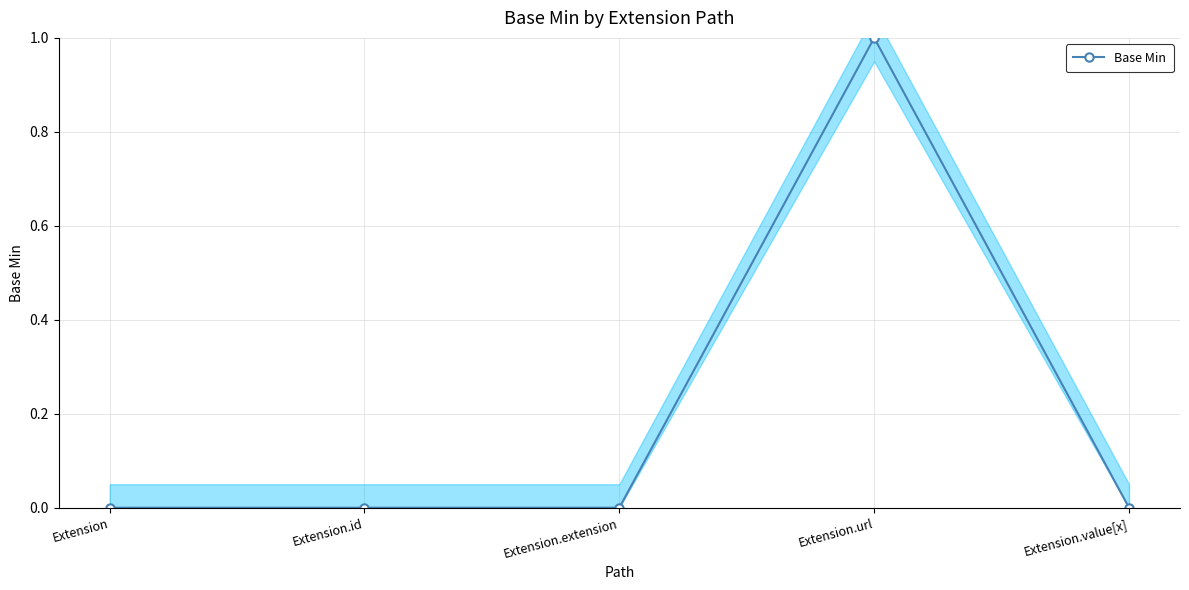

Rank the categories by value from lowest to highest.

Extension, Extension.id, Extension.extension, Extension.value[x], Extension.url